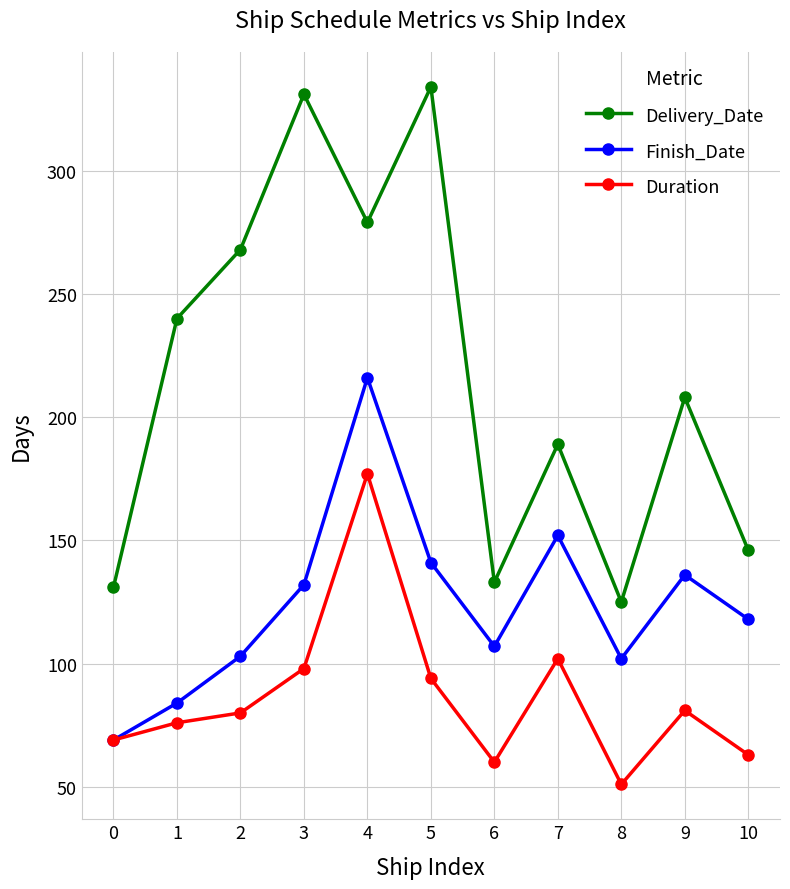

Rank the series by their average value, from lowest to highest.

Duration, Finish_Date, Delivery_Date